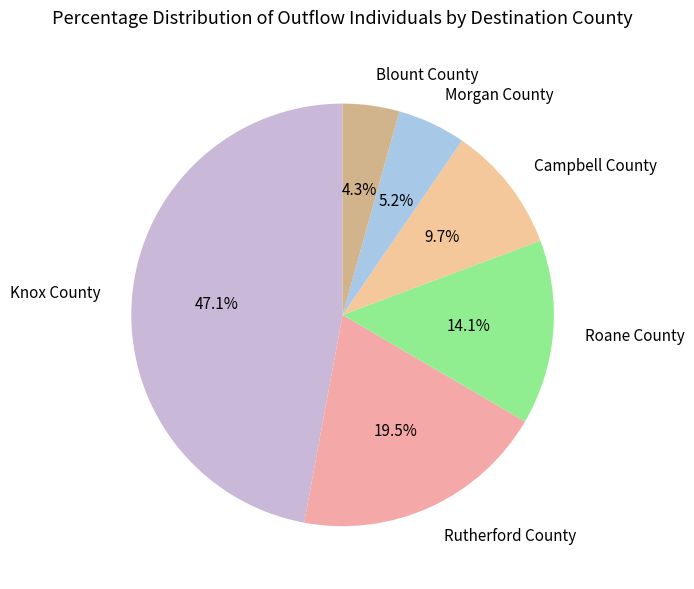

What percentage do Morgan County and Roane County together represent?

19.3%